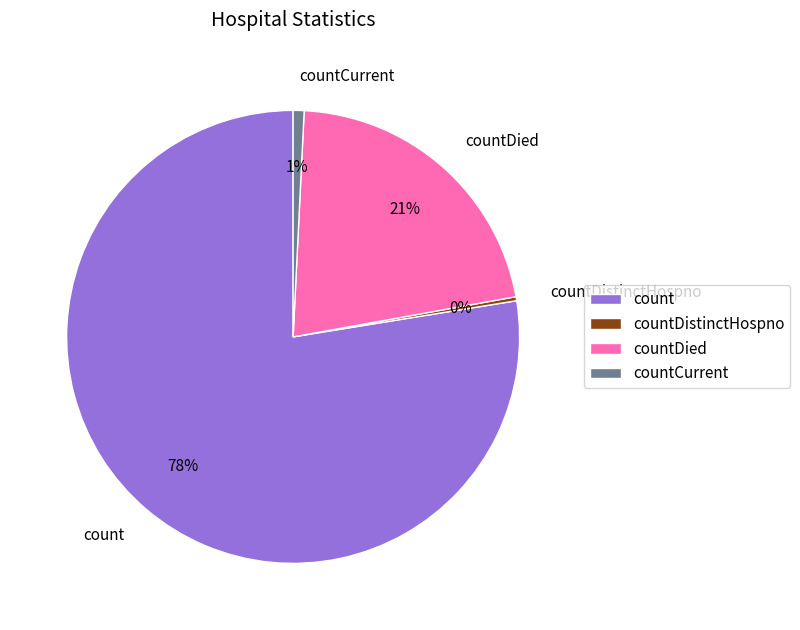

Does any single category account for the majority?

Yes